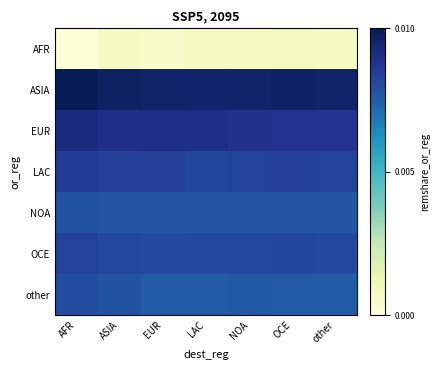

At how many categories does at least one series exceed 0?

7